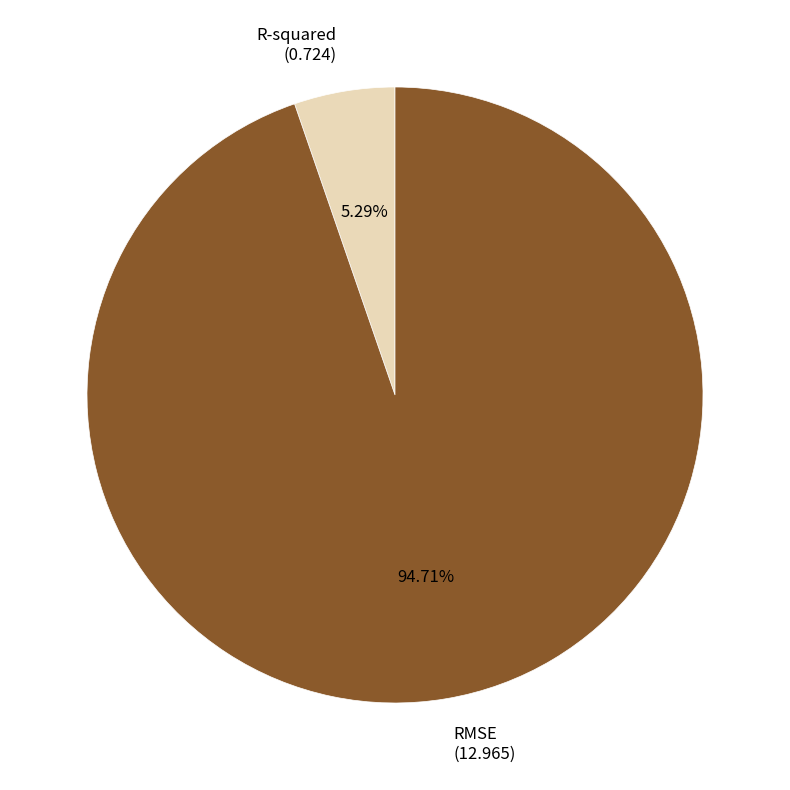

Rank the categories by value from highest to lowest.

RMSE, R-squared